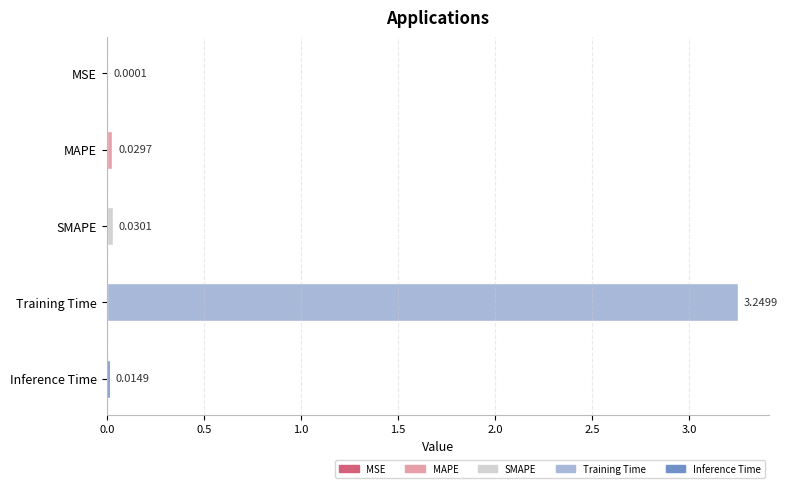

At which category does the chart reach its peak across all series?

Training Time